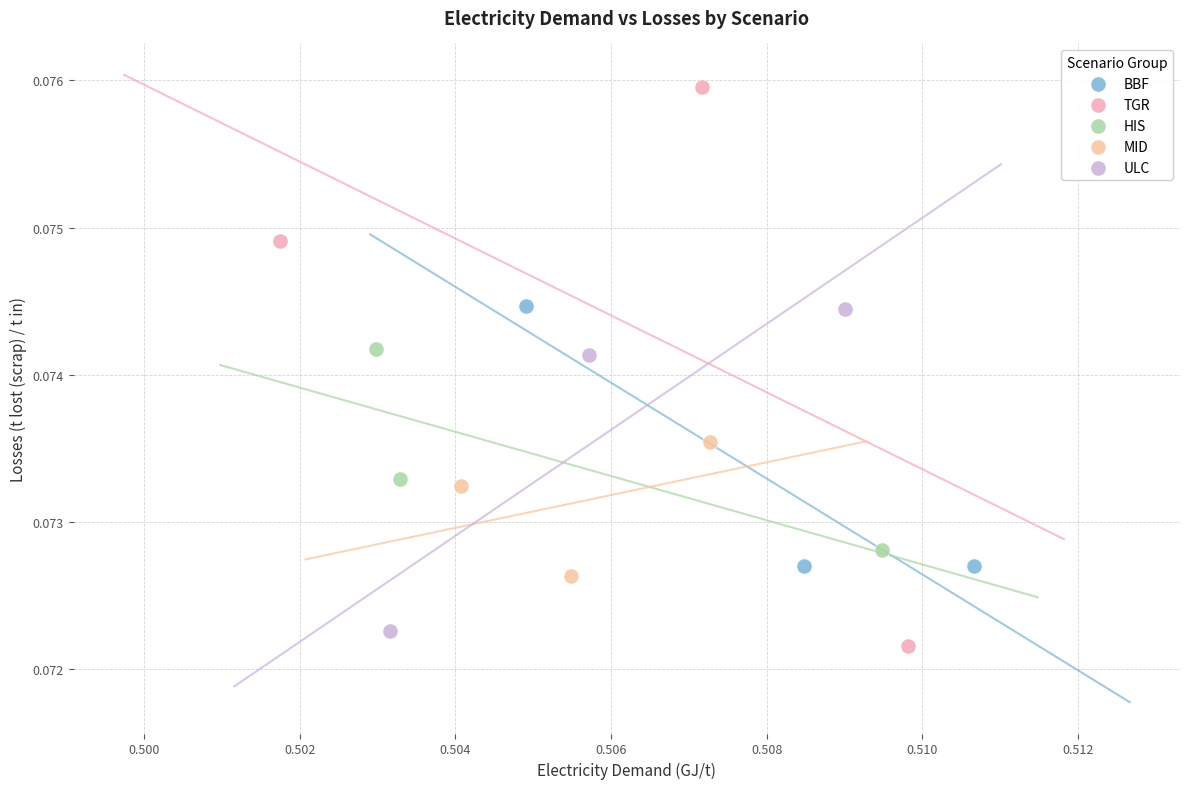

Which series has the largest Y range (max minus min)?

TGR